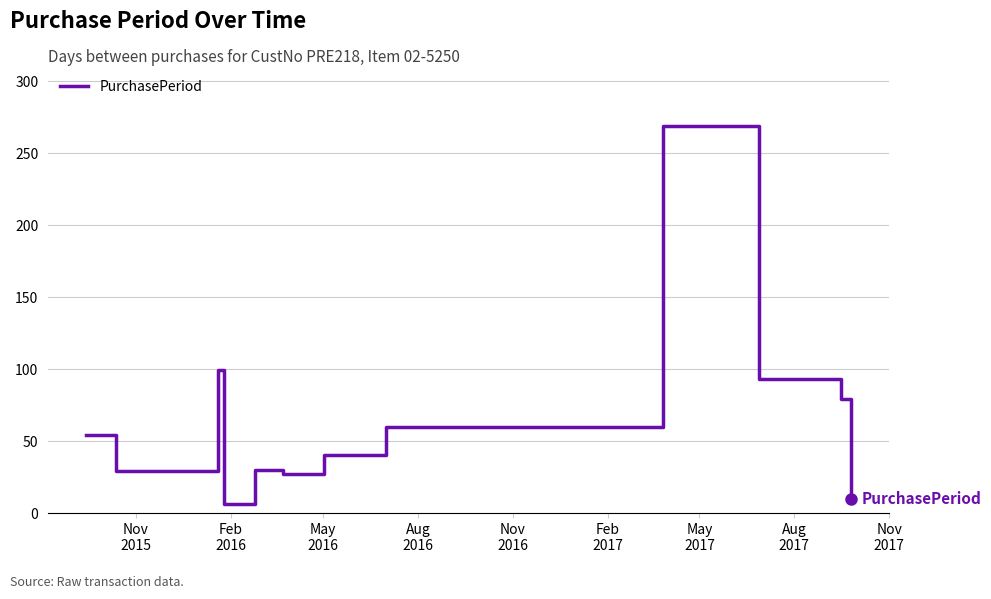

How many lines are shown in the chart?

1